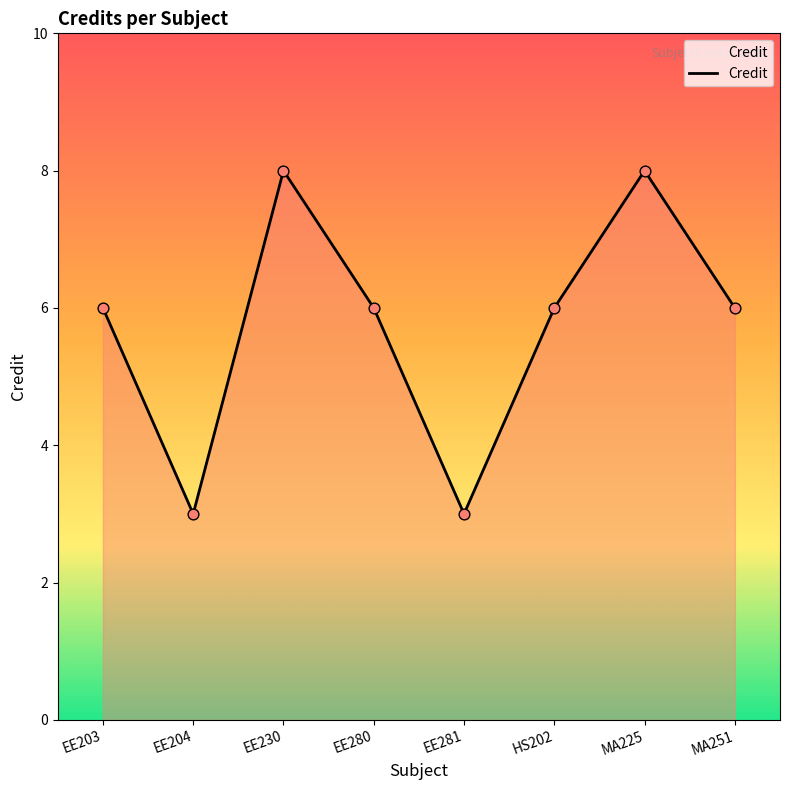

What is the change in value from MA225 to MA251?

-2